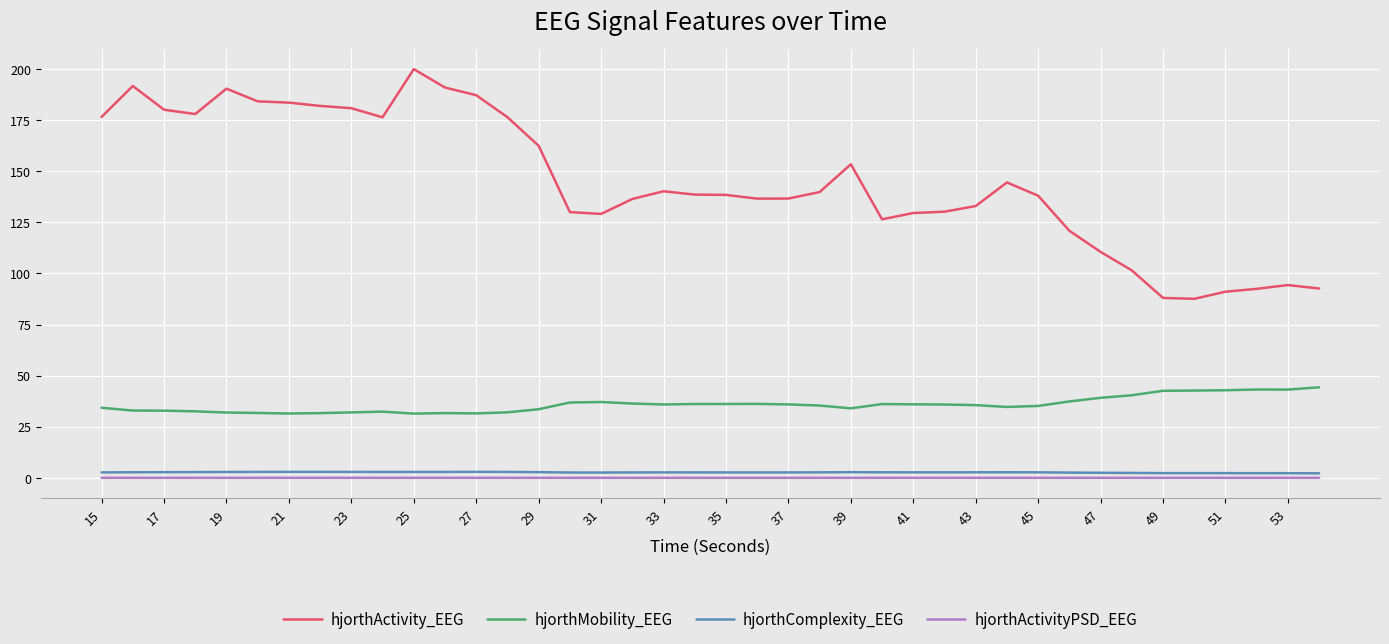

What is the maximum value for hjorthMobility_EEG?

44.3